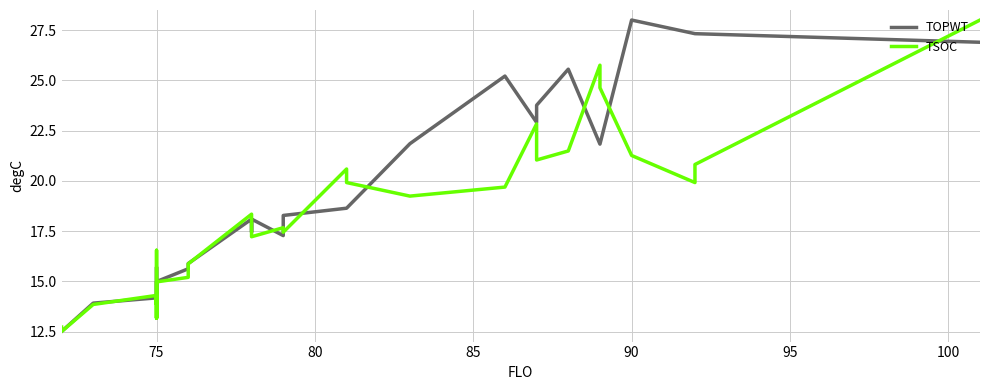

Is the value of TSOC at 19 greater than the value of TOPWT at 17?

Yes